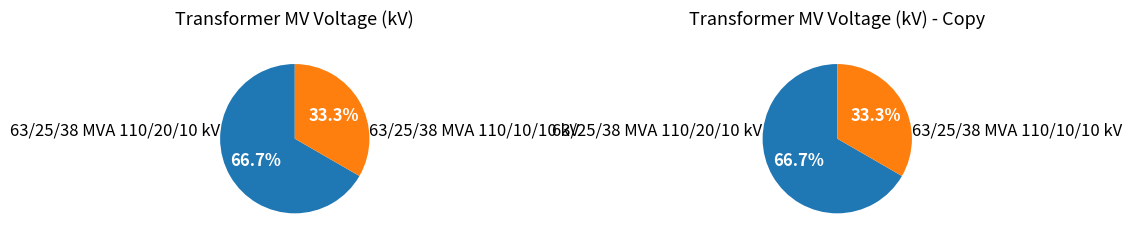

To the nearest percent, what portion does 63/25/38 MVA 110/10/10 kV represent?

33%